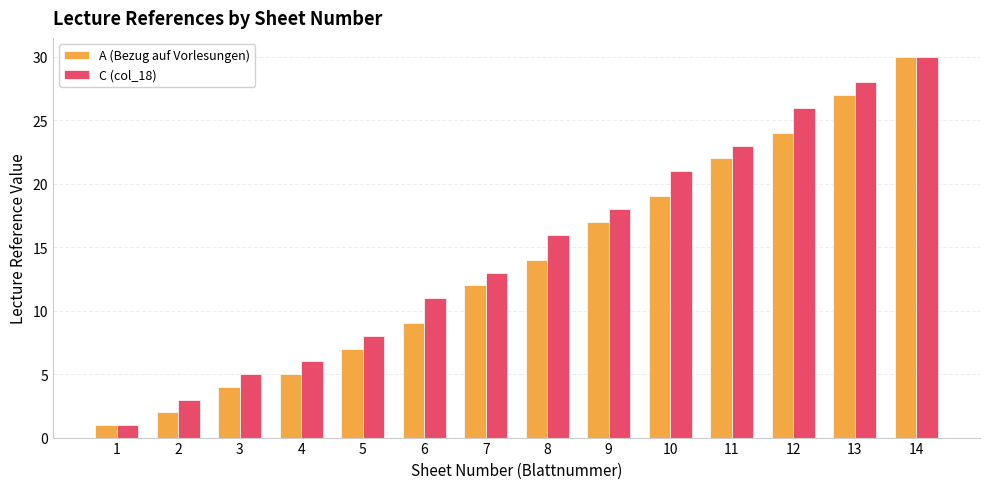

What is the spread (max minus min) of values at 9?

1